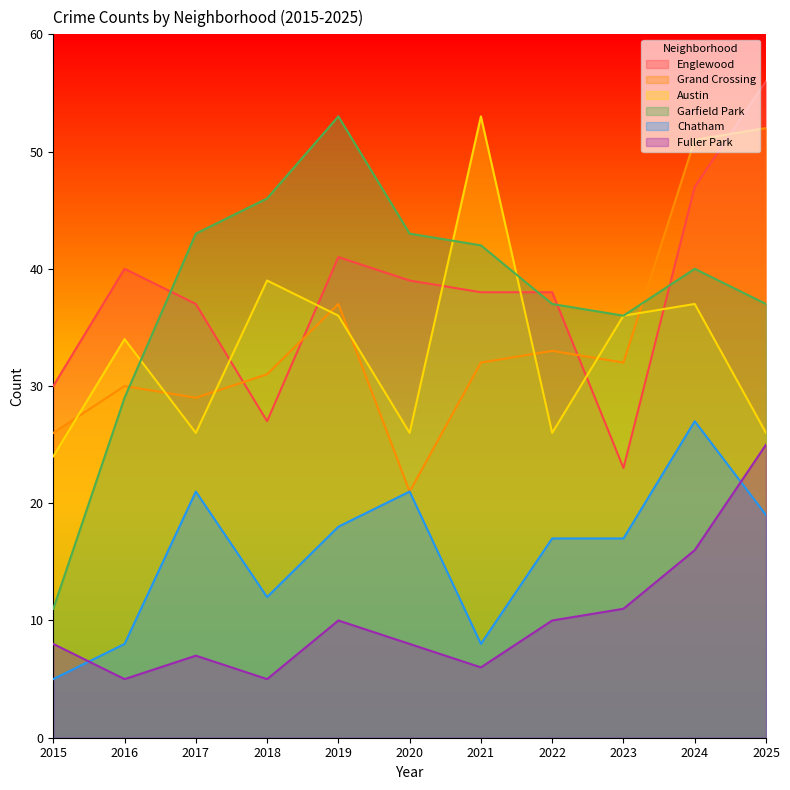

Does the chart display data point markers on the line(s)?

No